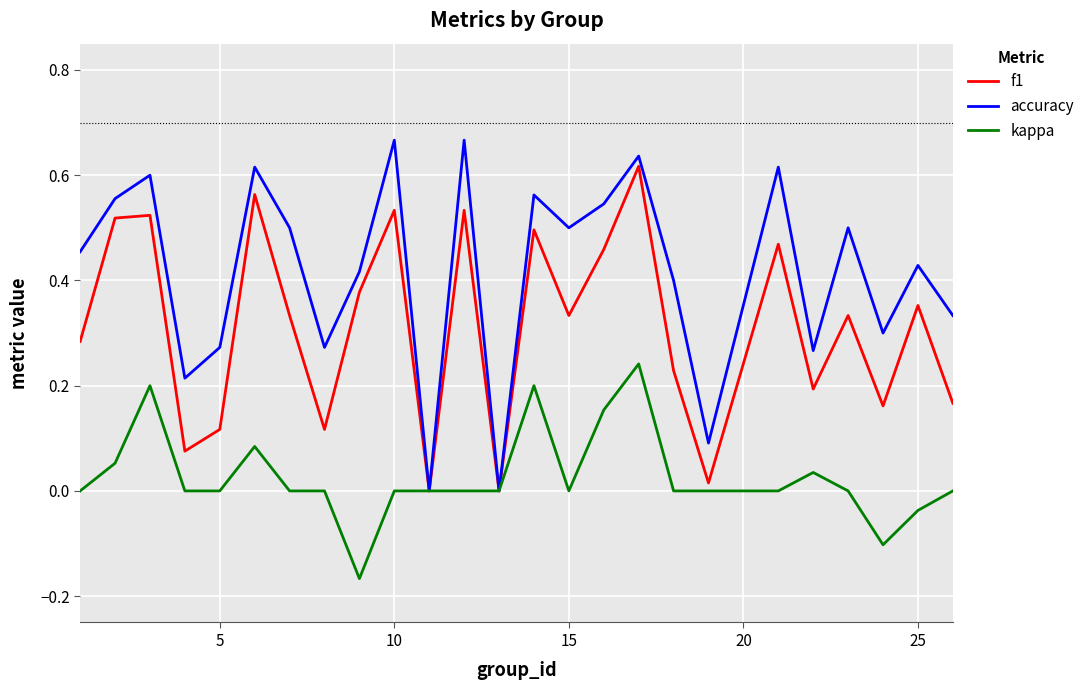

List the series in order of their overall mean, highest first.

accuracy, f1, kappa